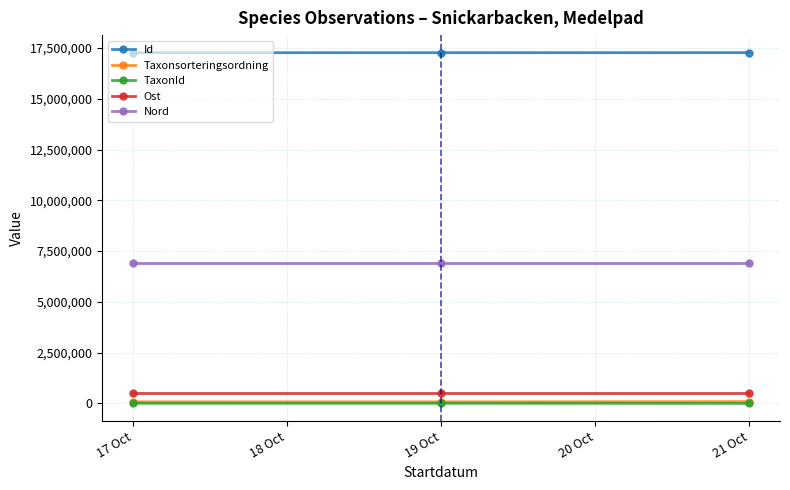

What is the sum of all Taxonsorteringsordning values?

245245.0